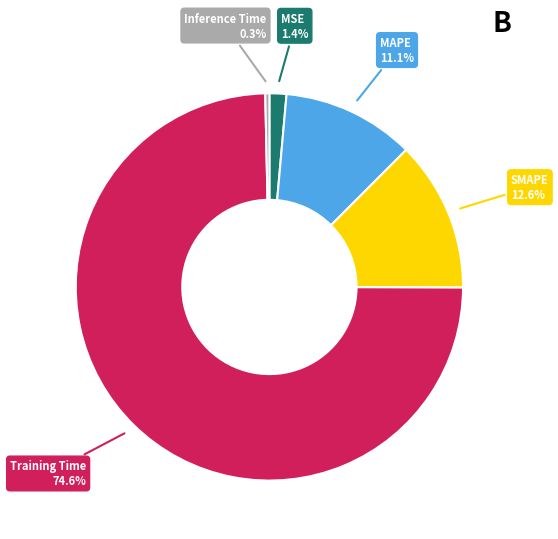

Which category has the smallest portion of the pie?

Inference Time